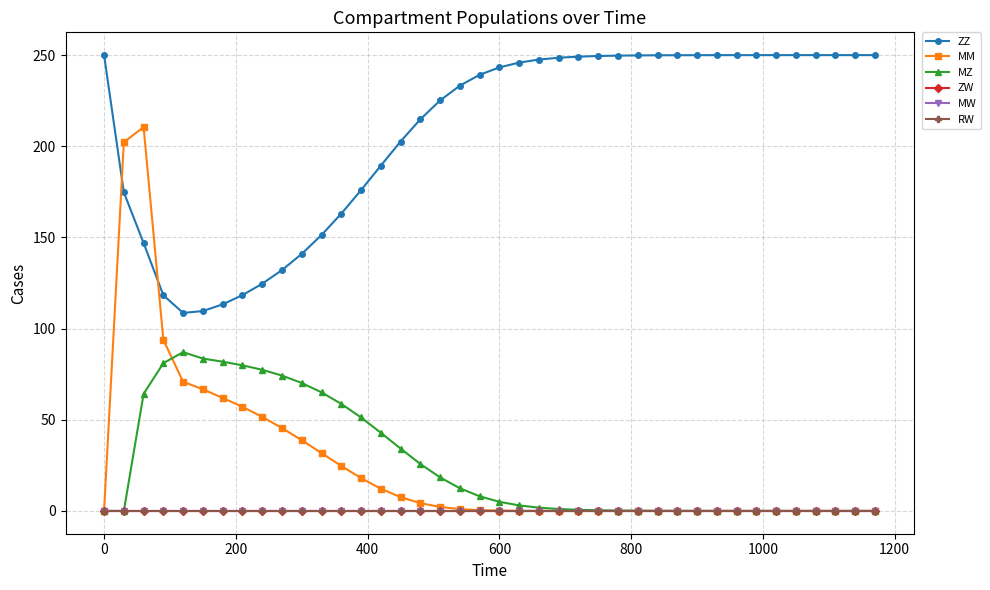

Reading left to right, extract all data points from this chart.

ZZ: 250.0	174.8	146.9	118.3	108.6	109.6	113.3	118.4	124.6	132.1	141.0	151.3	163.1	175.9	189.4	202.6	214.8	225.1	233.3	239.2	243.3	245.9	247.6	248.6	249.2	249.5	249.7	249.8	249.9	249.9	250.0	250.0	250.0	250.0	250.0	250.0	250.0	250.0	250.0	250.0
MM: 0.0	202.2	210.5	93.8	70.8	66.7	62.0	57.1	51.6	45.5	38.8	31.8	24.7	18.0	12.2	7.6	4.3	2.2	1.0	0.4	0.2	0.1	0.0	0.0	0.0	0.0	0.0	0.0	0.0	0.0	0.0	0.0	0.0	0.0	0.0	0.0	0.0	0.0	0.0	0.0
MZ: 0.0	0.0	64.2	81.1	87.1	83.6	81.9	79.9	77.4	74.2	70.2	65.0	58.7	51.3	42.9	34.2	25.8	18.4	12.4	8.0	5.0	3.0	1.8	1.1	0.6	0.4	0.2	0.1	0.1	0.0	0.0	0.0	0.0	0.0	0.0	0.0	0.0	0.0	0.0	0.0
ZW: 0.0	0.0	0.0	0.0	0.0	0.0	0.0	0.0	0.0	0.0	0.0	0.0	0.0	0.0	0.0	0.0	0.0	0.0	0.0	0.0	0.0	0.0	0.0	0.0	0.0	0.0	0.0	0.0	0.0	0.0	0.0	0.0	0.0	0.0	0.0	0.0	0.0	0.0	0.0	0.0
MW: 0.0	0.0	0.0	0.0	0.0	0.0	0.0	0.0	0.0	0.0	0.0	0.0	0.0	0.0	0.0	0.0	0.0	0.0	0.0	0.0	0.0	0.0	0.0	0.0	0.0	0.0	0.0	0.0	0.0	0.0	0.0	0.0	0.0	0.0	0.0	0.0	0.0	0.0	0.0	0.0
RW: 0.0	0.0	0.0	0.0	0.0	0.0	0.0	0.0	0.0	0.0	0.0	0.0	0.0	0.0	0.0	0.0	0.0	0.0	0.0	0.0	0.0	0.0	0.0	0.0	0.0	0.0	0.0	0.0	0.0	0.0	0.0	0.0	0.0	0.0	0.0	0.0	0.0	0.0	0.0	0.0